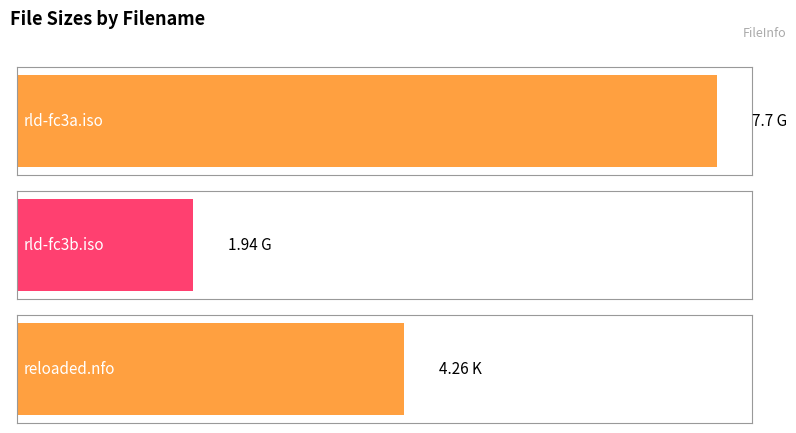

What is the minimum value shown in the chart?

1.9